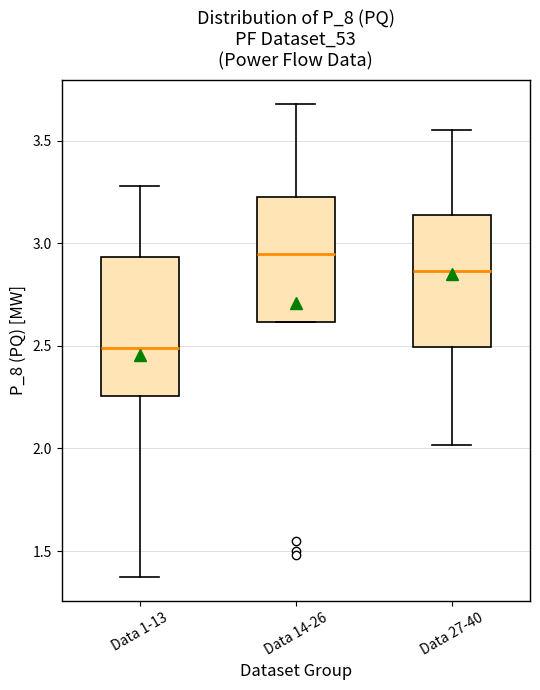

Where does the median line of the box for Data 27-40 sit on the y-axis? The values are not printed on the chart, so give them approximately, as read against the axis.

2.85